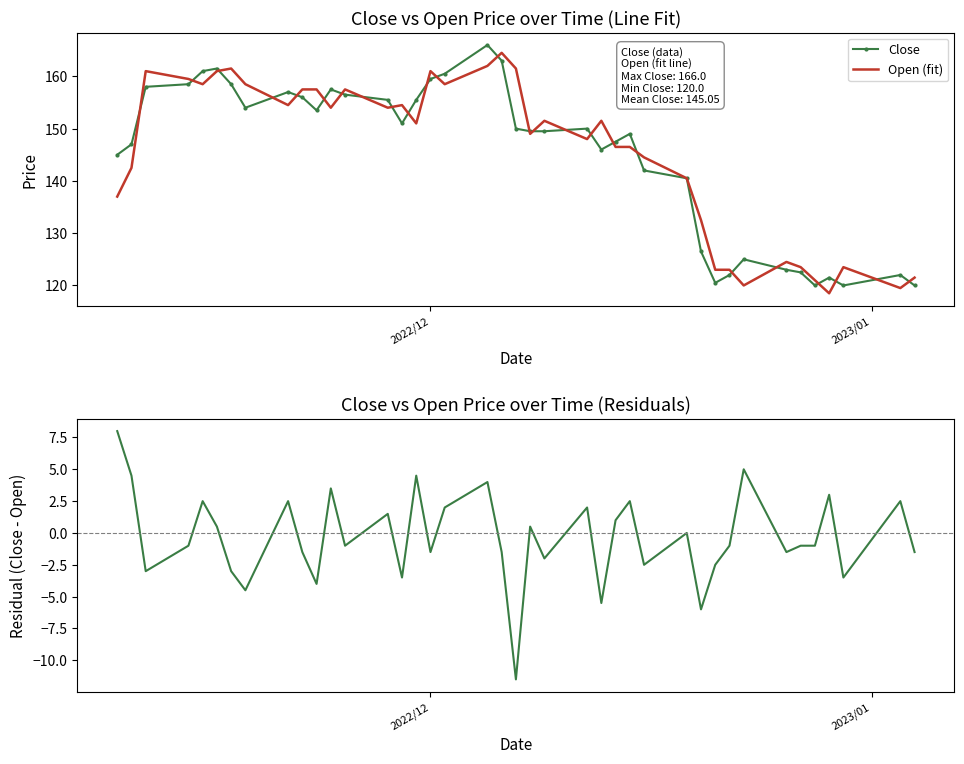

What is the highest value of the Close series?

166.0